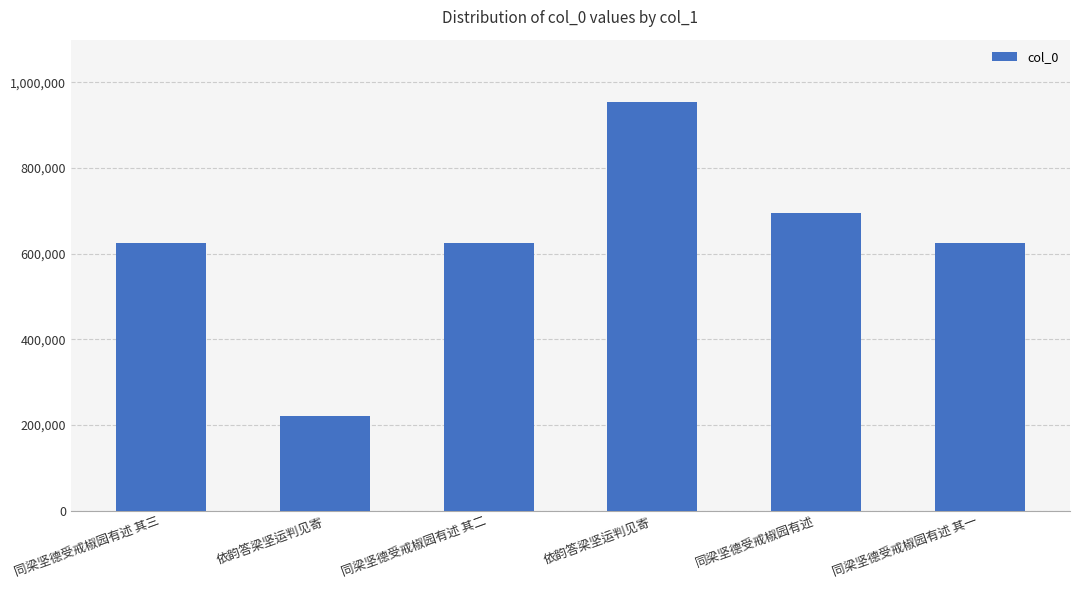

How many values are below 624532?

3